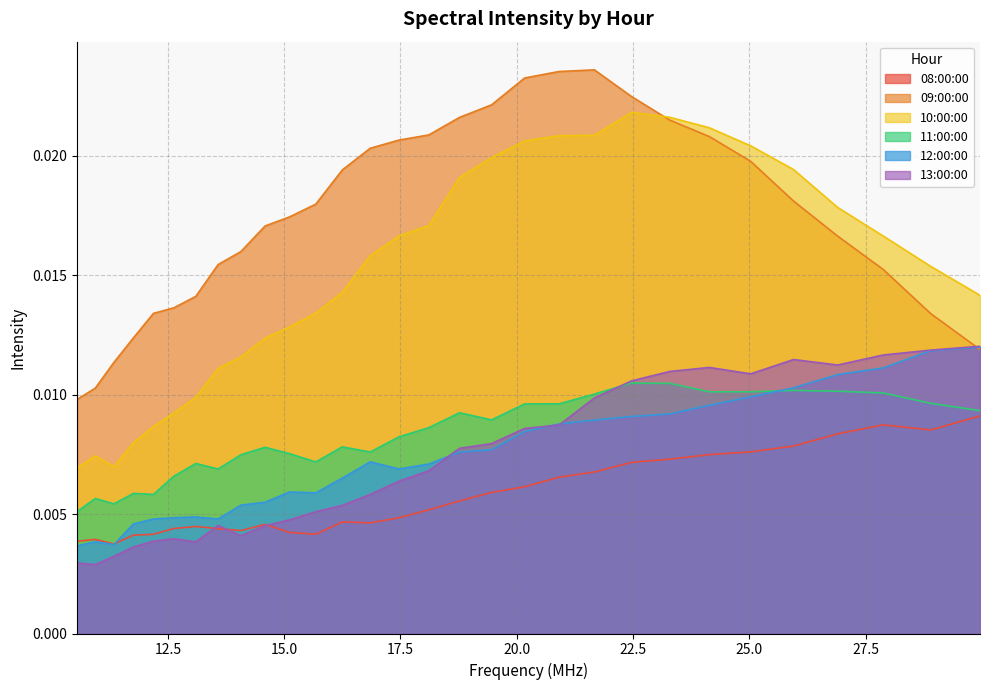

What is the total value across all series at 23.29?

0.1